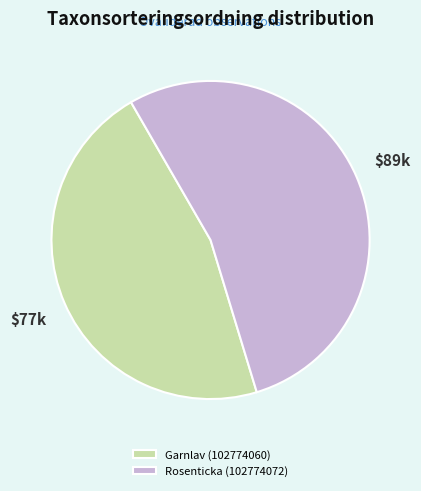

How many slices are in this pie chart?

2